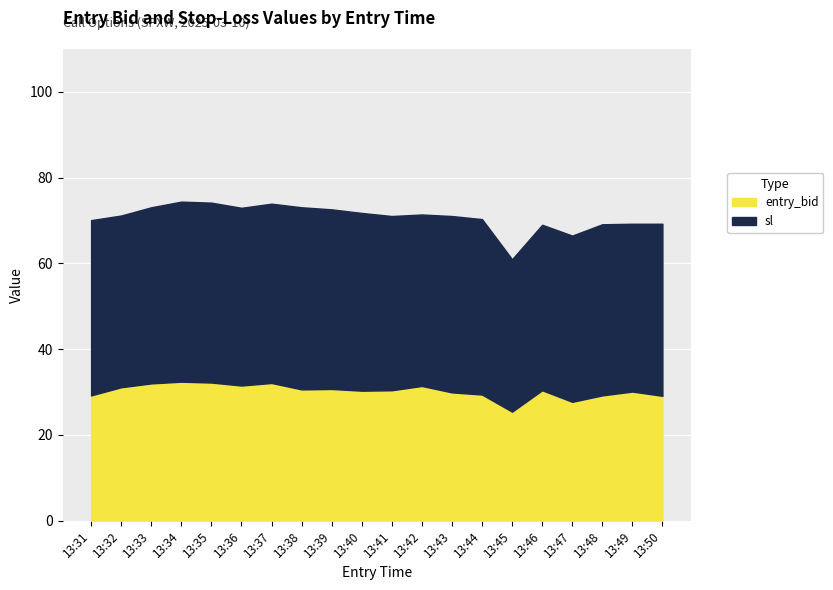

What is the total value across all series at 13:46?

69.0